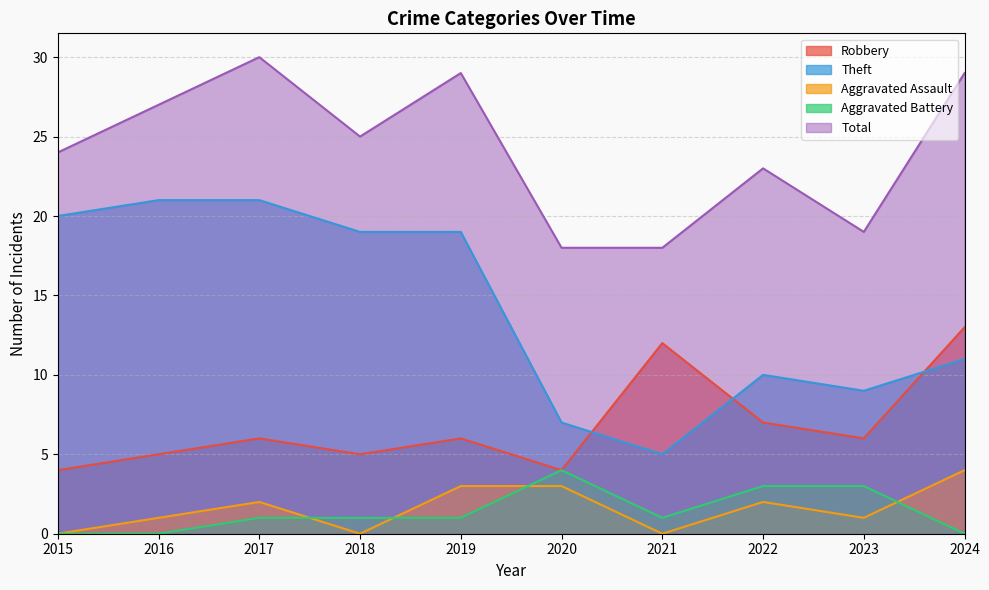

Reading left to right, transcribe all the data shown in this chart.

Robbery: 4	5	6	5	6	4	12	7	6	13
Theft: 20	21	21	19	19	7	5	10	9	11
Aggravated Assault: 0	1	2	0	3	3	0	2	1	4
Aggravated Battery: 0	0	1	1	1	4	1	3	3	0
Total: 24	27	30	25	29	18	18	23	19	29